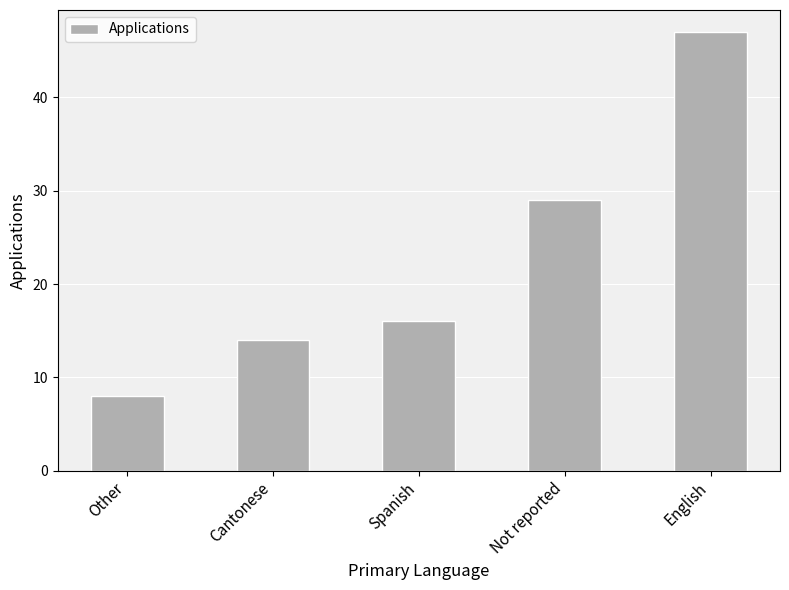

Approximately how many times larger is the value at Other compared to Spanish?

0.5